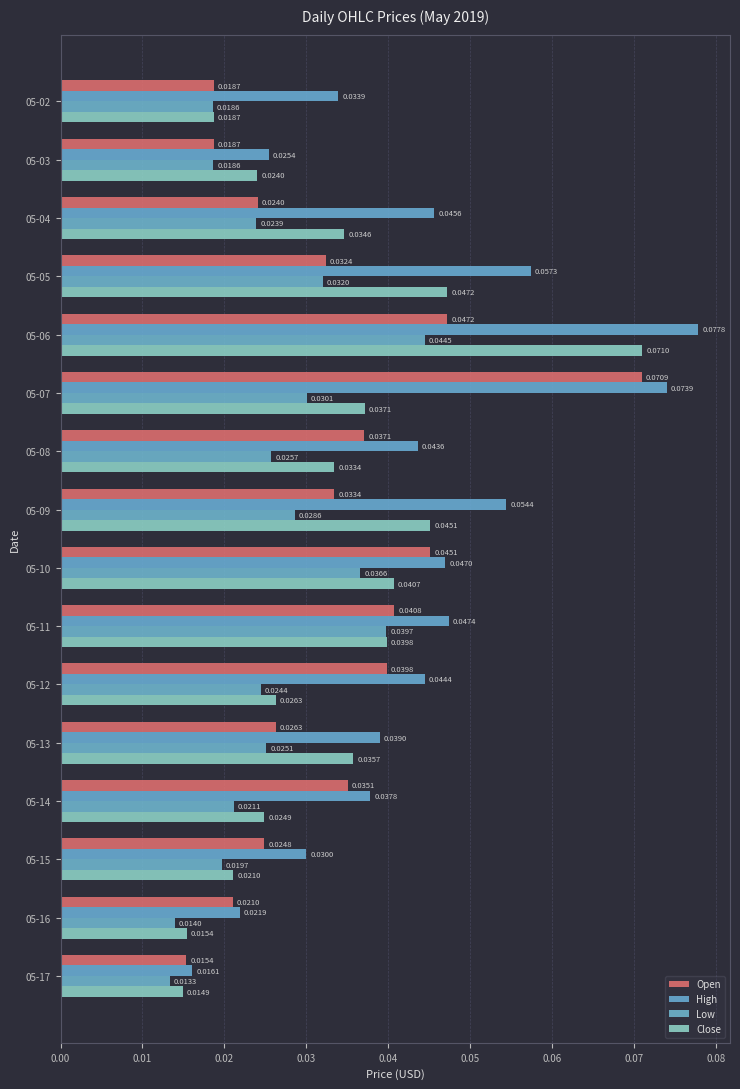

List the series in order of their peak value, lowest first.

Low, Open, Close, High